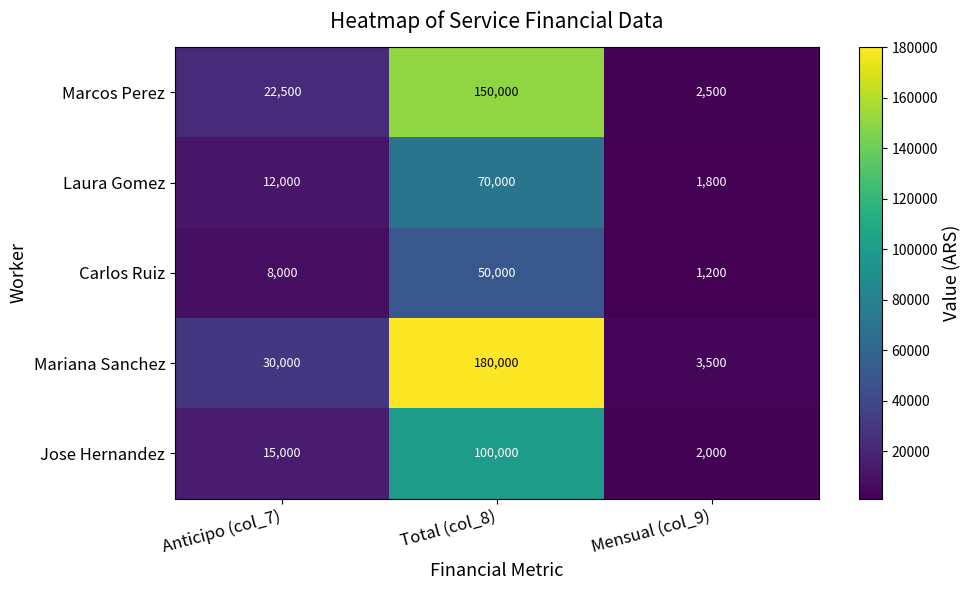

Which series has the widest spread of values?

Mariana Sanchez